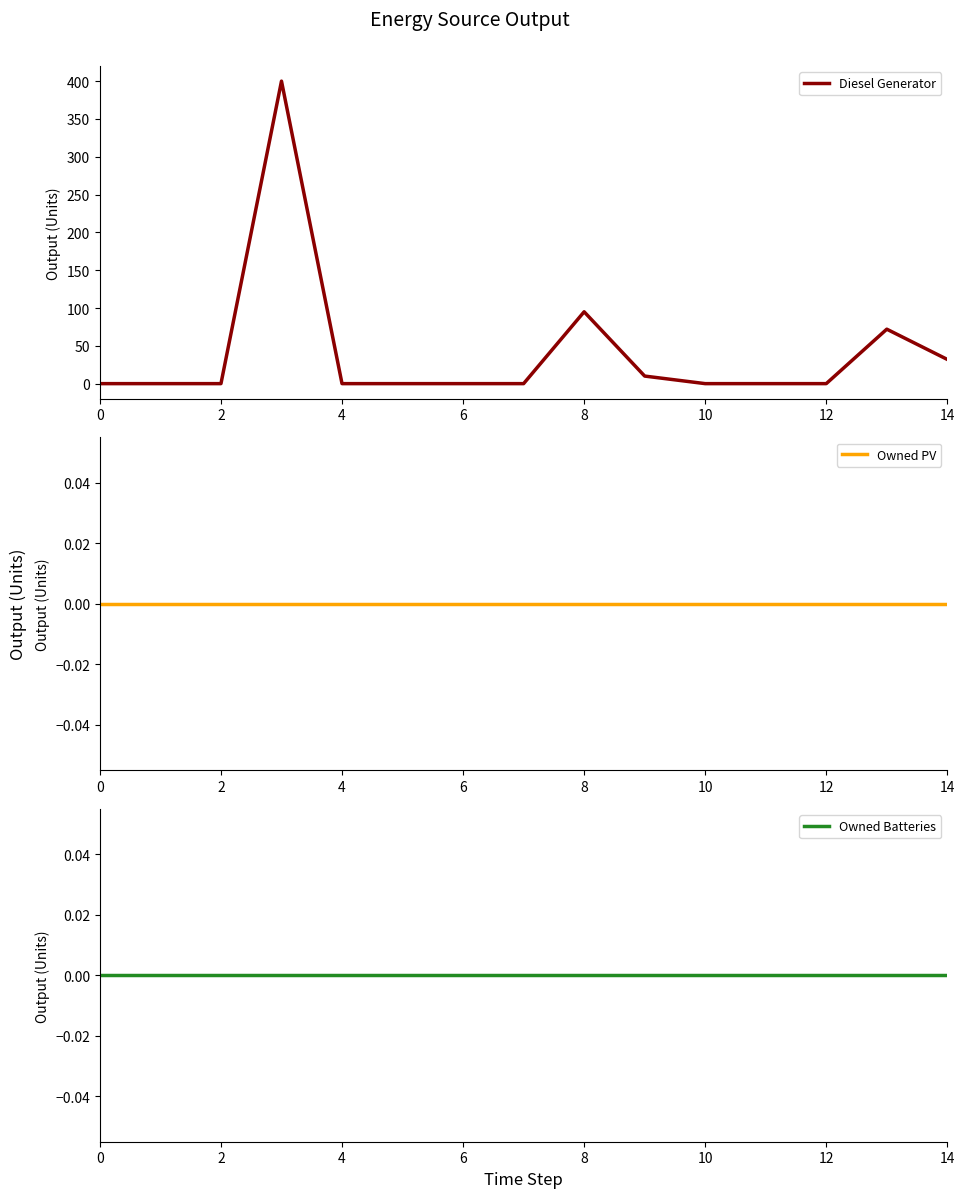

What is the highest value of the Diesel Generator series?

400.0